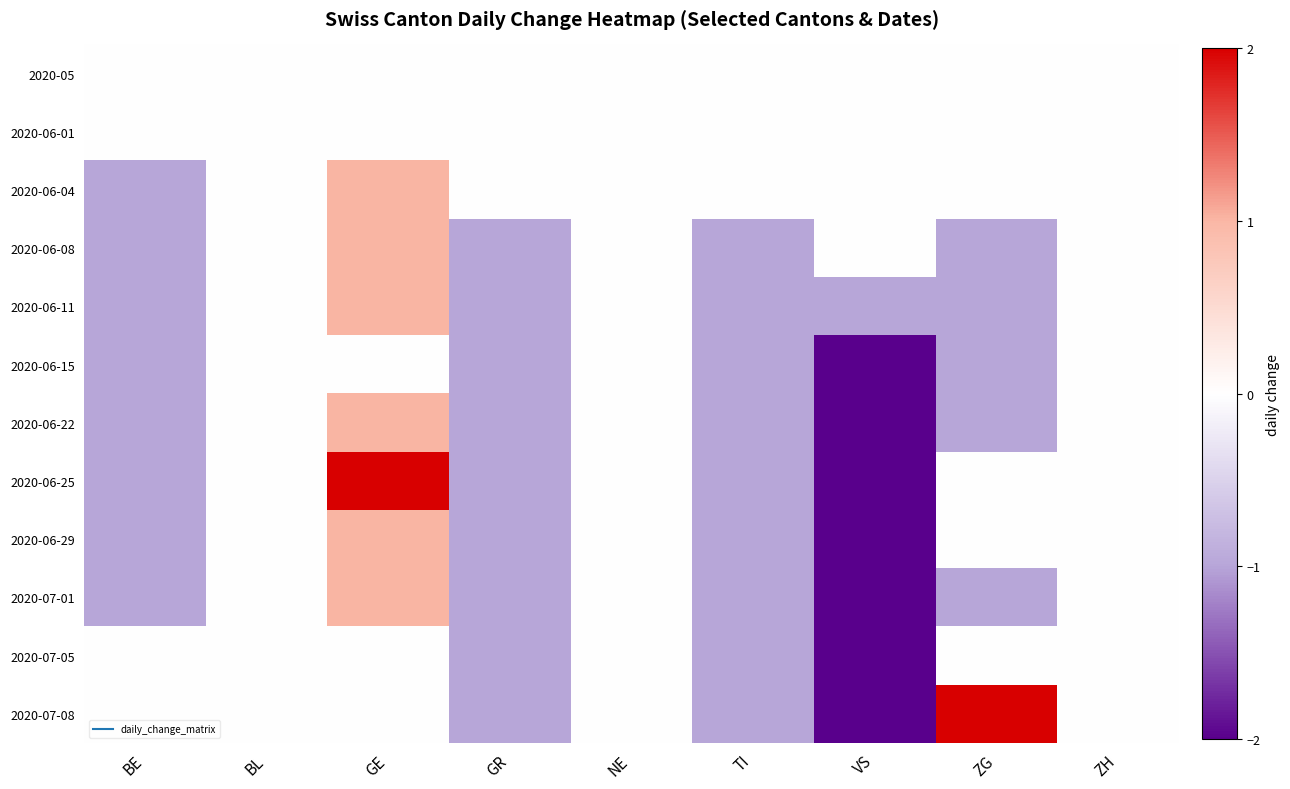

Reading left to right, extract all data points from this chart.

2020-05: BE=0	BL=0	GE=0	GR=0	NE=0	TI=0	VS=0	ZG=0	ZH=0
2020-06-01: BE=0	BL=0	GE=0	GR=0	NE=0	TI=0	VS=0	ZG=0	ZH=0
2020-06-04: BE=-1	BL=0	GE=1	GR=0	NE=0	TI=0	VS=0	ZG=0	ZH=0
2020-06-08: BE=-1	BL=0	GE=1	GR=-1	NE=0	TI=-1	VS=0	ZG=-1	ZH=0
2020-06-11: BE=-1	BL=0	GE=1	GR=-1	NE=0	TI=-1	VS=-1	ZG=-1	ZH=0
2020-06-15: BE=-1	BL=0	GE=0	GR=-1	NE=0	TI=-1	VS=-2	ZG=-1	ZH=0
2020-06-22: BE=-1	BL=0	GE=1	GR=-1	NE=0	TI=-1	VS=-2	ZG=-1	ZH=0
2020-06-25: BE=-1	BL=0	GE=2	GR=-1	NE=0	TI=-1	VS=-2	ZG=0	ZH=0
2020-06-29: BE=-1	BL=0	GE=1	GR=-1	NE=0	TI=-1	VS=-2	ZG=0	ZH=0
2020-07-01: BE=-1	BL=0	GE=1	GR=-1	NE=0	TI=-1	VS=-2	ZG=-1	ZH=0
2020-07-05: BE=0	BL=0	GE=0	GR=-1	NE=0	TI=-1	VS=-2	ZG=0	ZH=0
2020-07-08: BE=0	BL=0	GE=0	GR=-1	NE=0	TI=-1	VS=-2	ZG=2	ZH=0